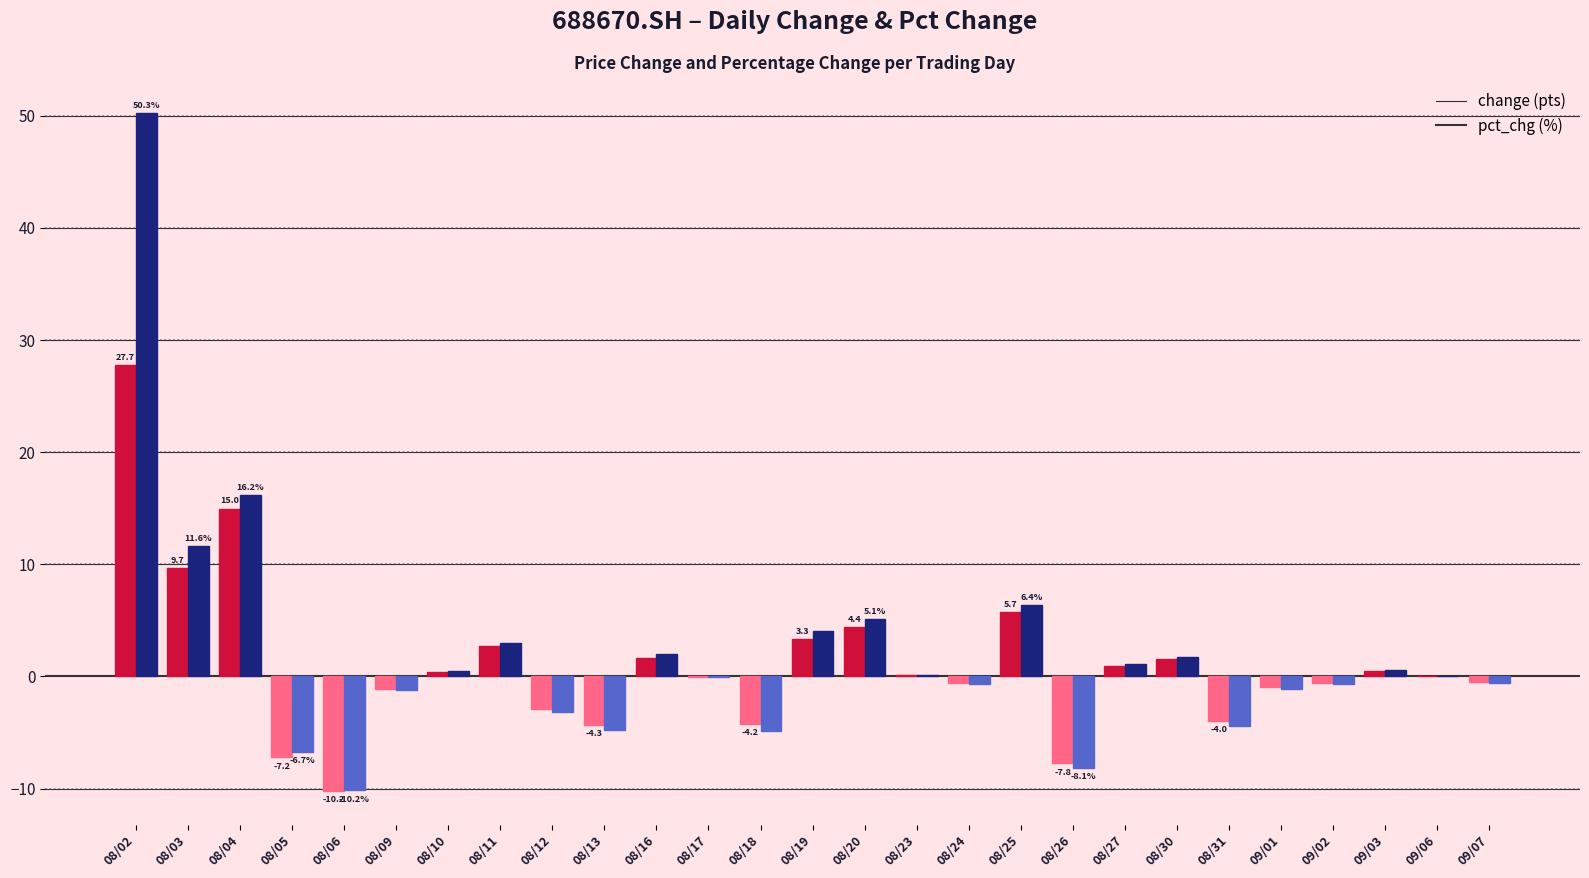

What is the maximum value shown in the chart?

50.3